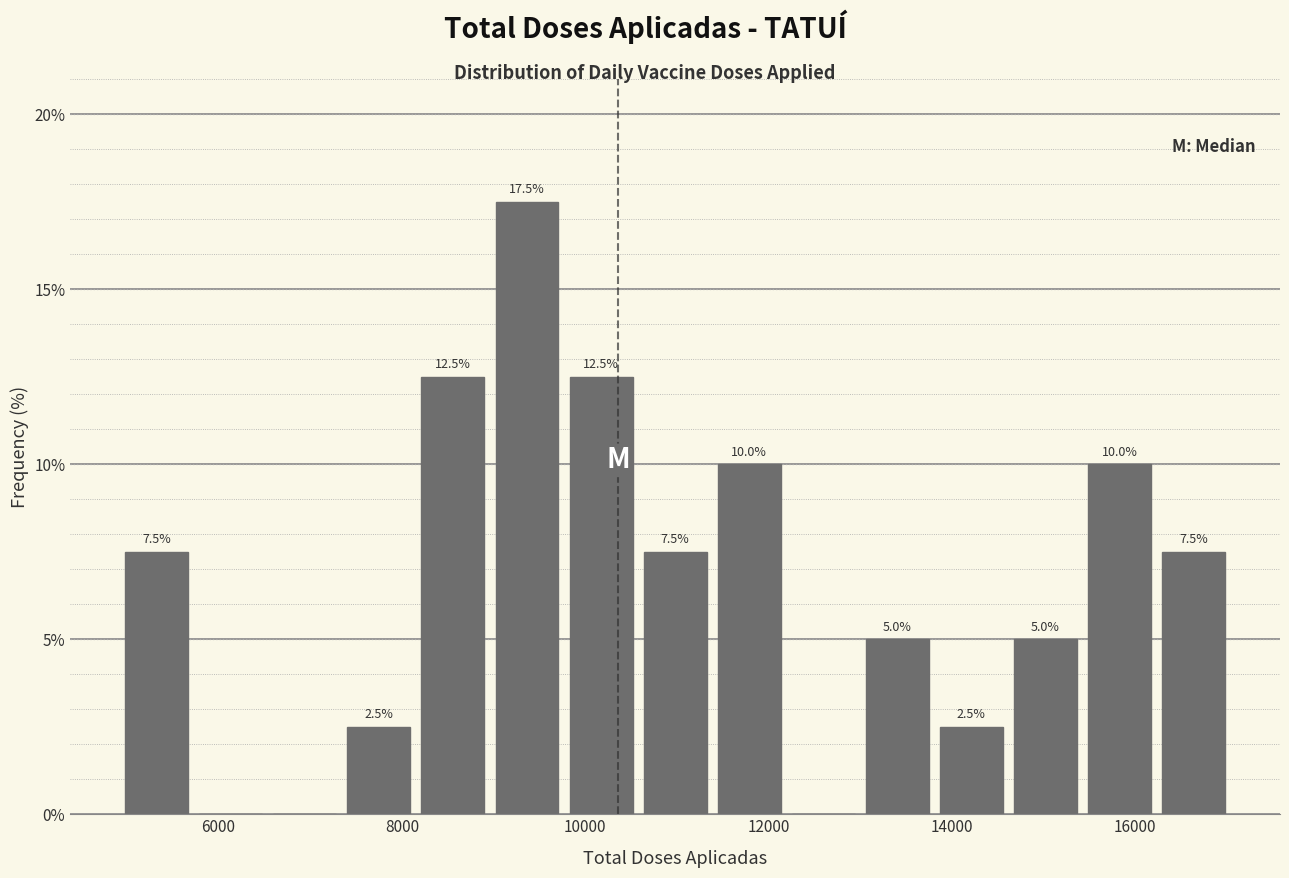

Which range on the x-axis has the tallest bar?

9000 to 9800